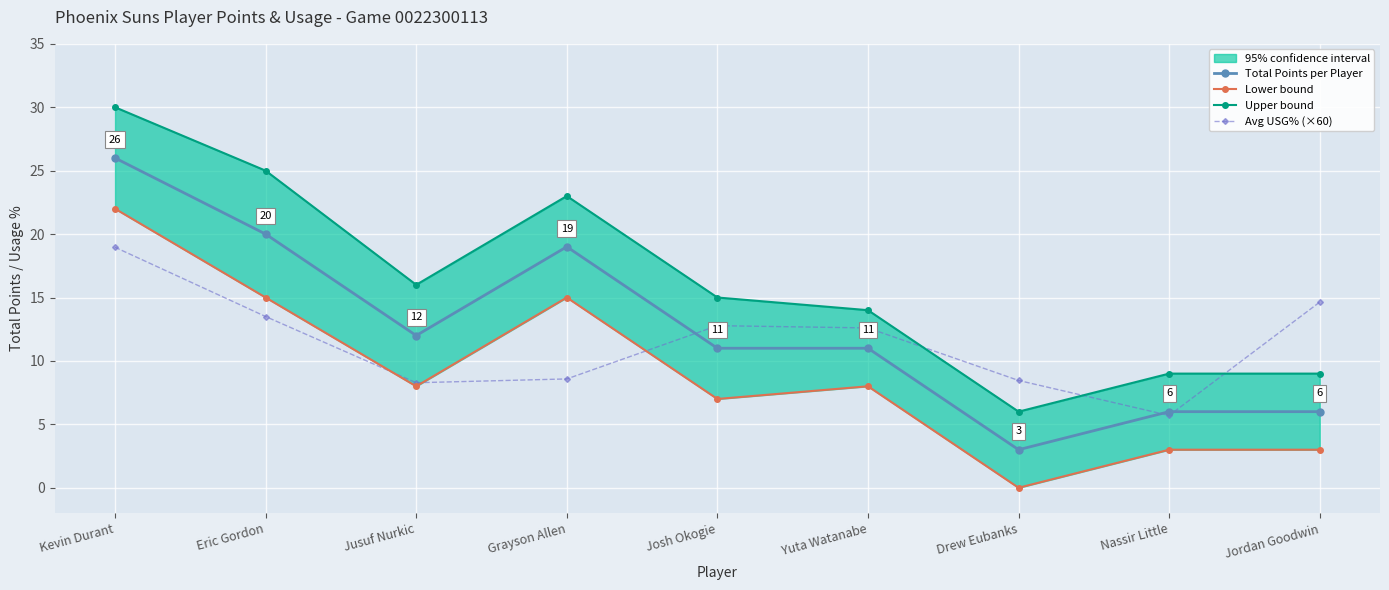

The value of Upper bound at Jusuf Nurkic is 16.0. True or false?

True